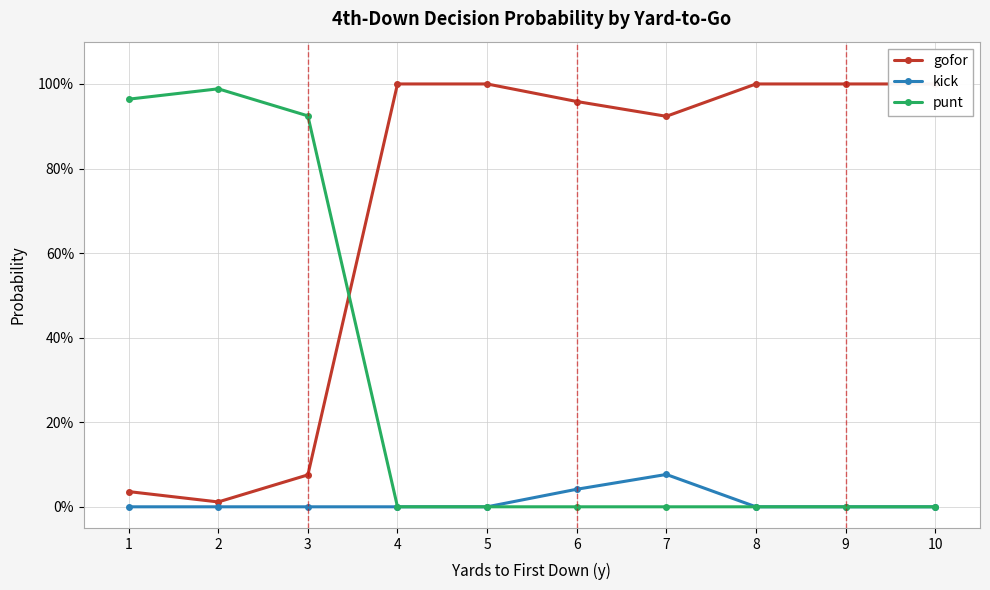

At which category does punt reach its first local peak?

2